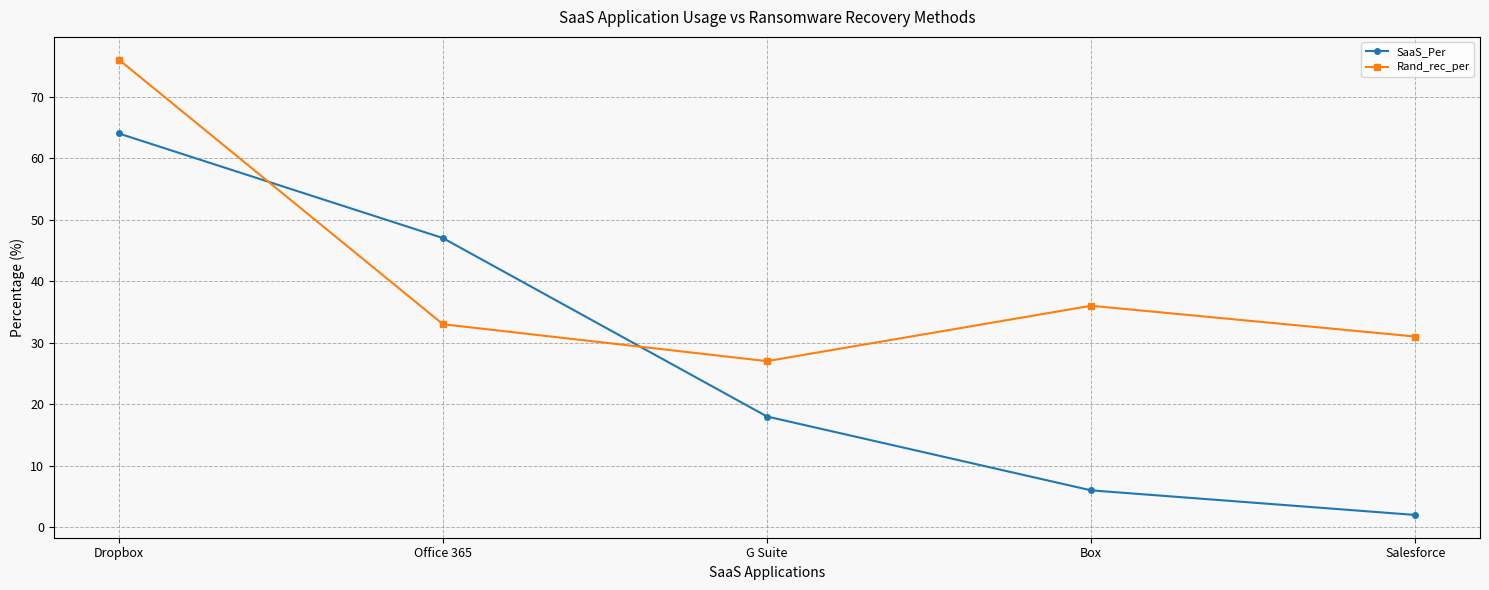

How many data points does each series have?

5